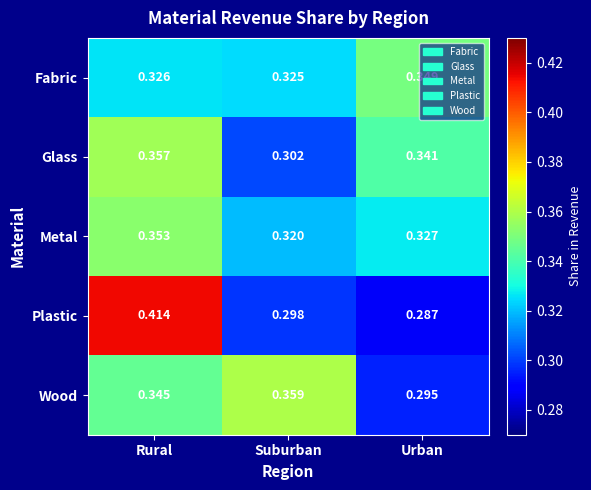

At which category does the chart reach its peak across all series?

Rural